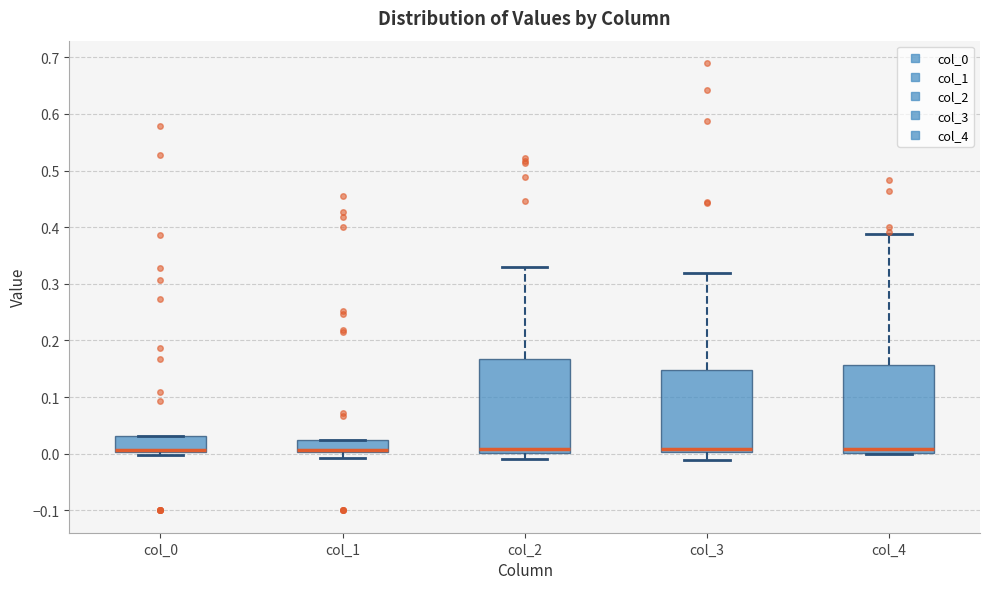

Reading left to right, transcribe this box plot: for each box, give where its median line is, the range the box spans, and where its two whiskers end, as read against the y-axis. The values are not printed on the chart, so give them approximately, as read against the axis.

col_0: median 0.01 (drawn on the box's lower edge), box 0.00 to 0.03, whiskers 0.00 (just below the box's lower edge) to 0.03
col_1: median 0.01 (drawn on the box's lower edge), box 0.00 to 0.02, whiskers -0.01 to 0.02
col_2: median 0.01, box 0.00 to 0.17, whiskers -0.01 to 0.33
col_3: median 0.01, box 0.00 to 0.15, whiskers -0.01 to 0.32
col_4: median 0.01, box 0.00 to 0.16, whiskers 0.00 to 0.39